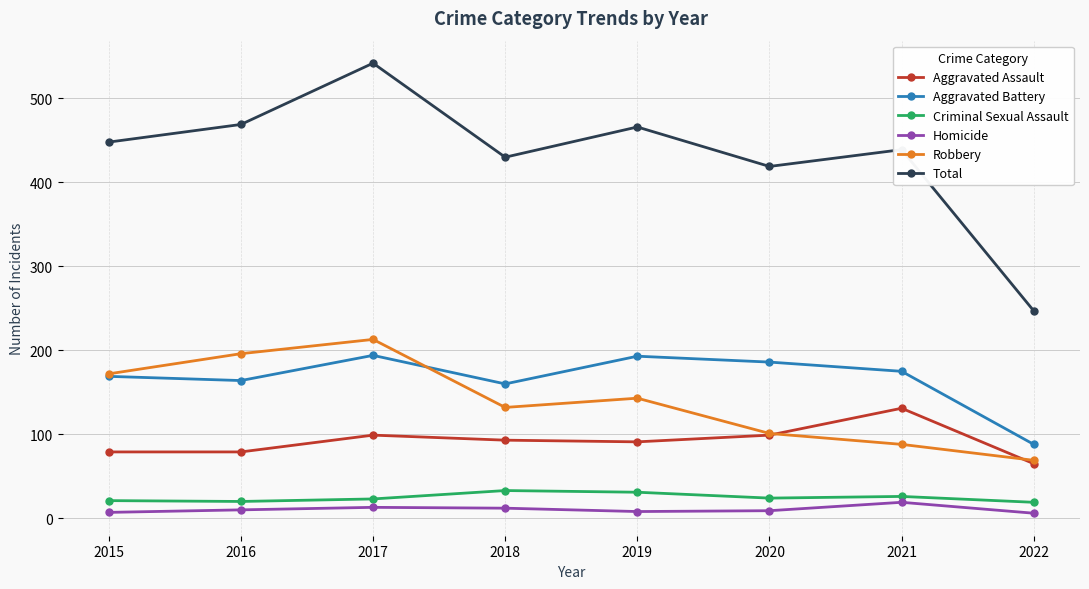

Which label corresponds to the largest value in the chart?

2017